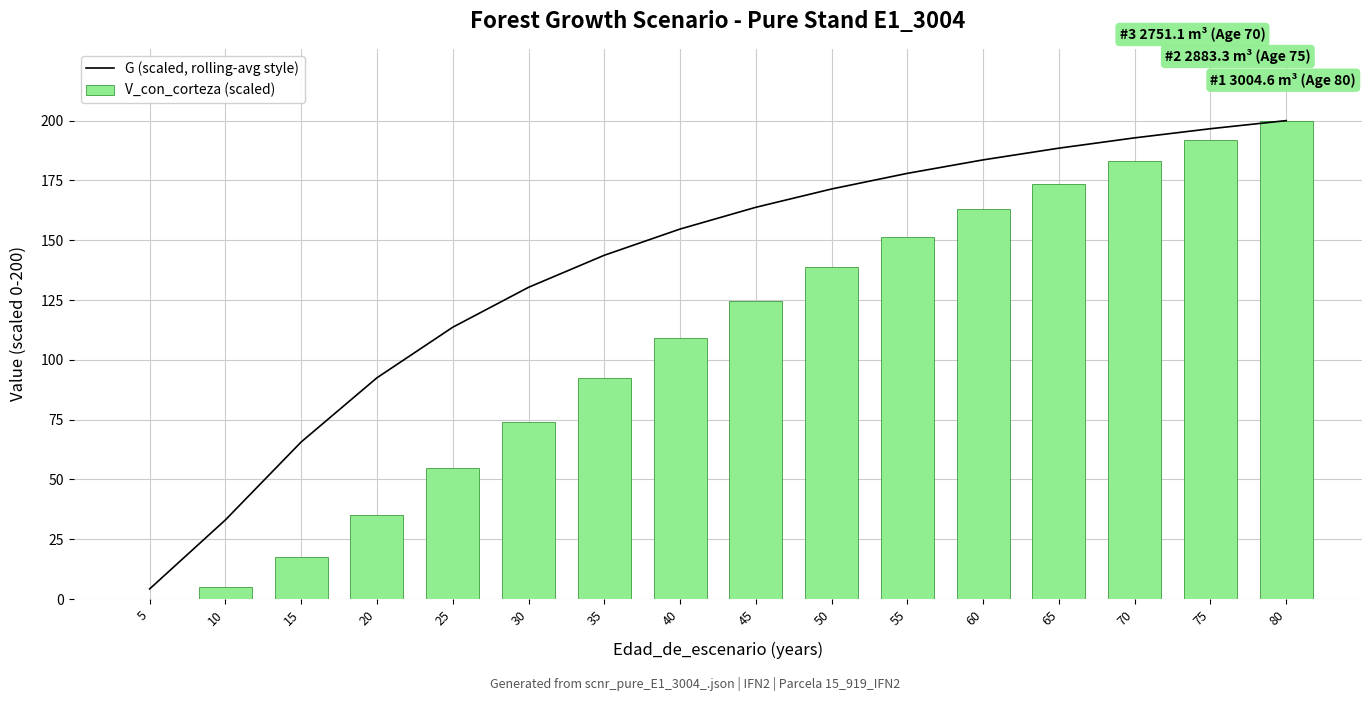

Rank the series by their maximum value, from lowest to highest.

G (scaled, rolling-avg style), V_con_corteza (scaled)